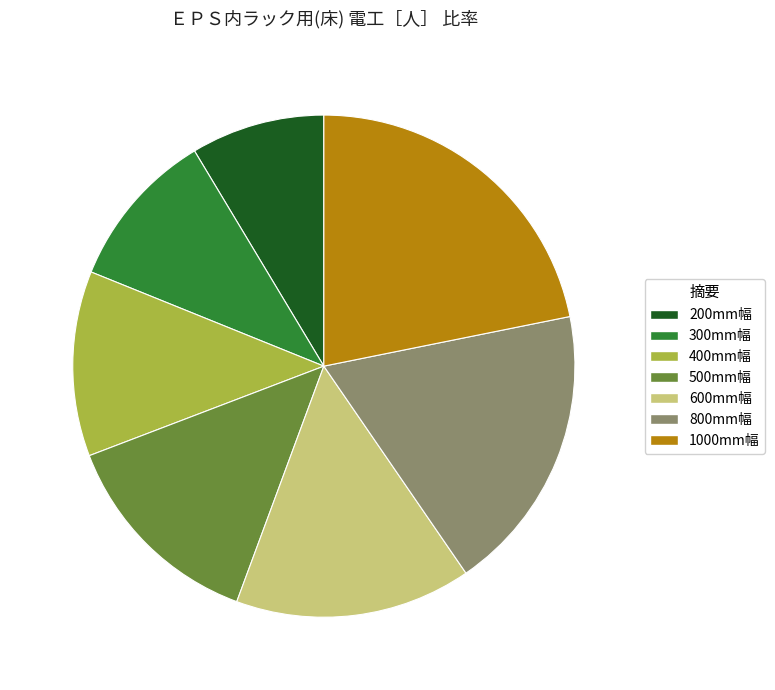

What is the ratio of the value at 300mm幅 to the value at 800mm幅?

0.6